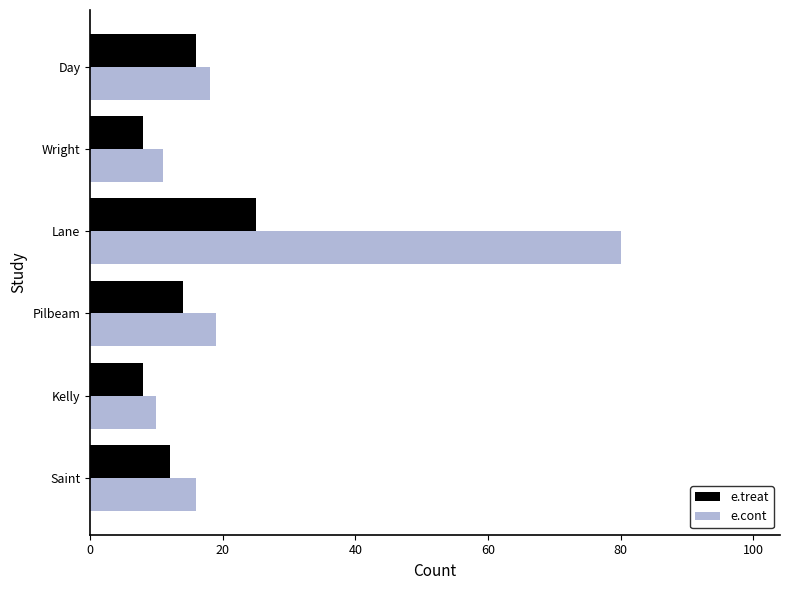

At which label does e.treat reach its peak?

Lane